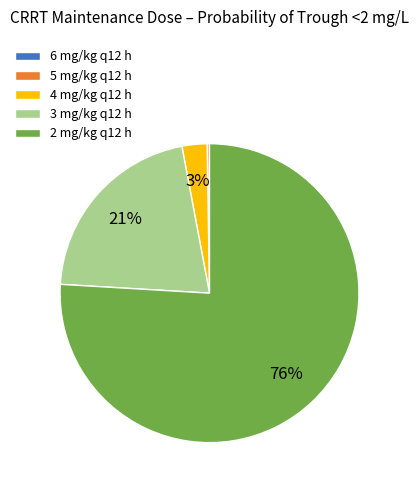

True or false: 3 mg/kg q12 h accounts for 26% of the total.

False